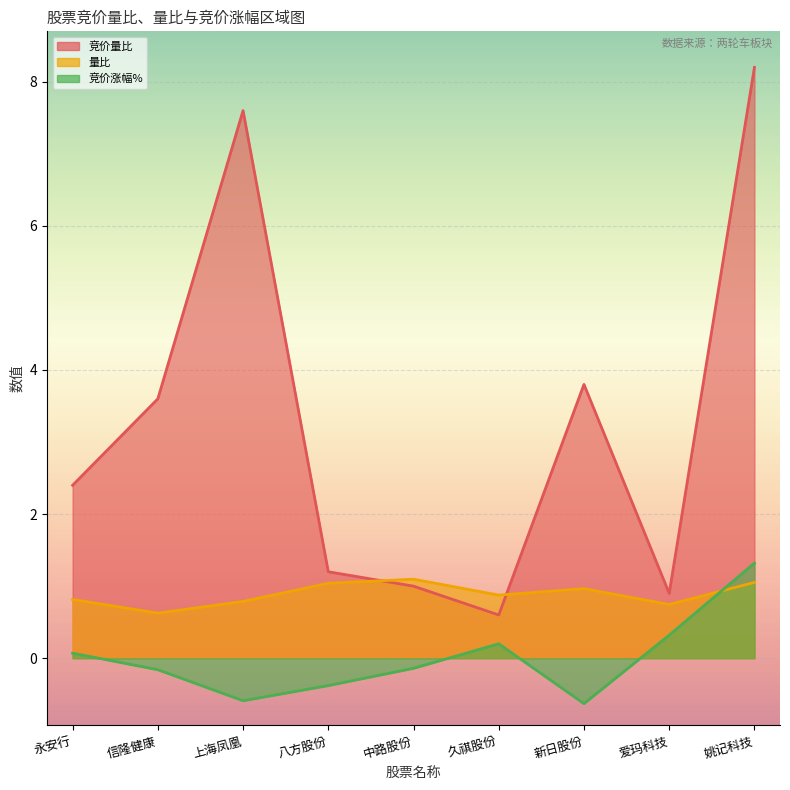

How many values in 竞价涨幅% are below zero?

5